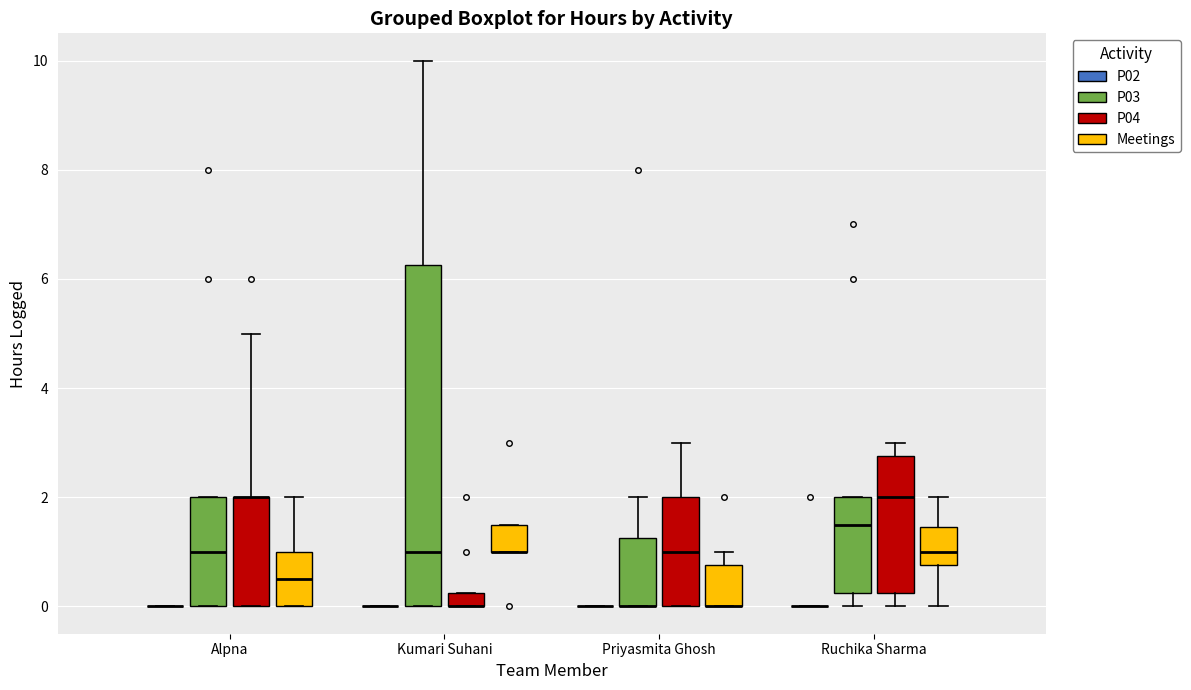

Comparing the boxes themselves (not the whiskers), which one is the tallest?

Kumari Suhani (P03)